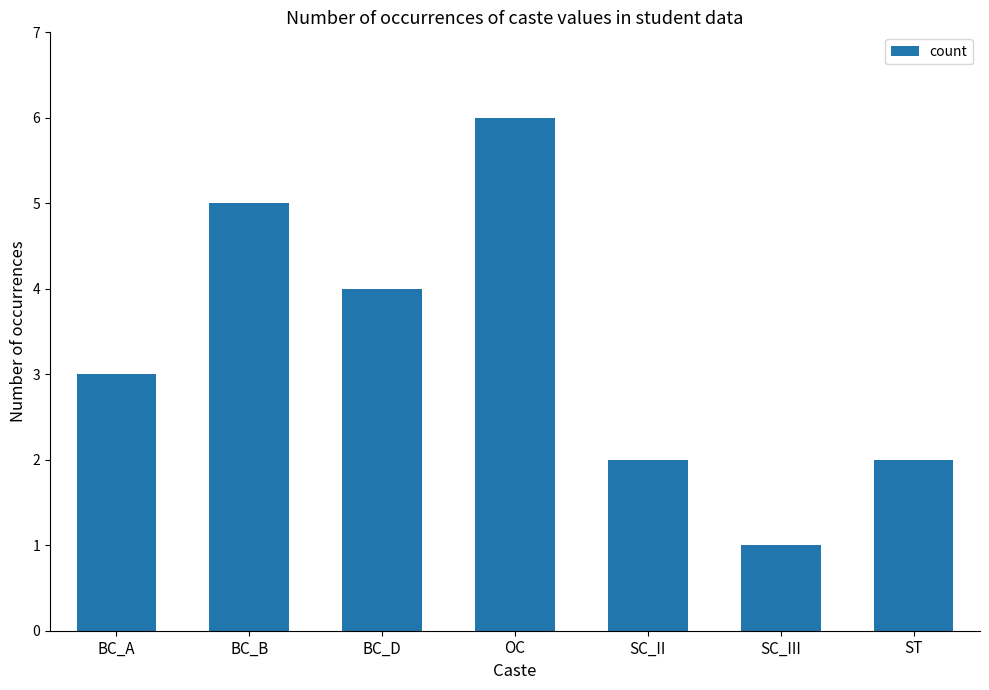

What is the label of the 2nd bar from the right?

SC_III